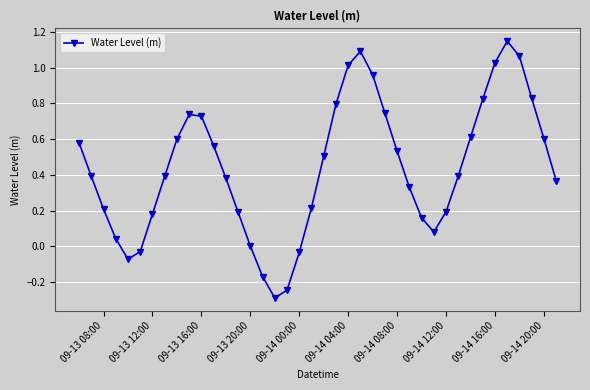

How many lines are shown in the chart?

1